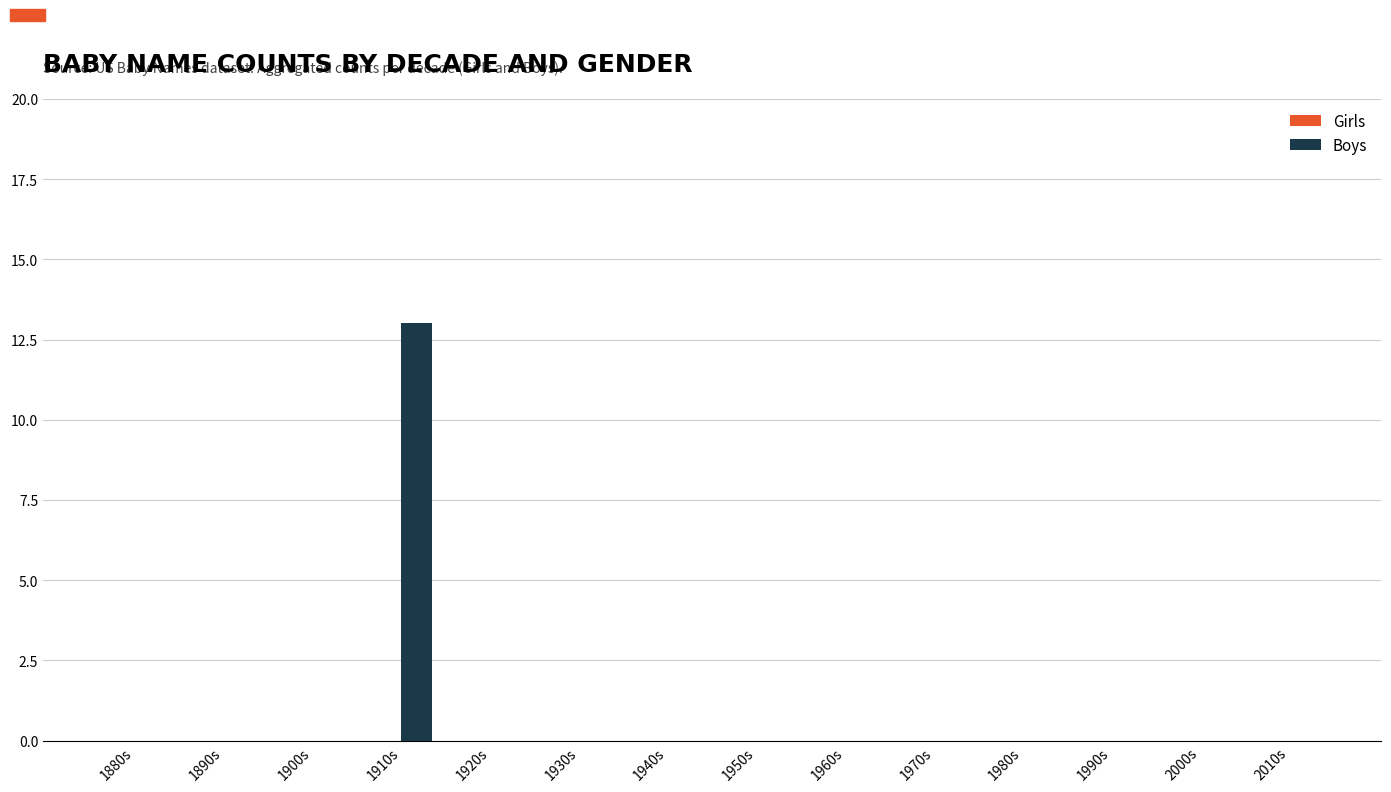

What is the greatest value displayed?

13